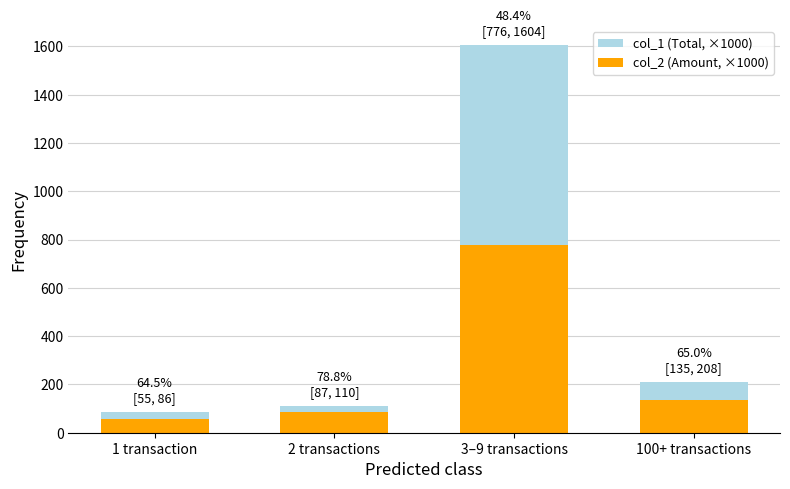

Reading left to right, list all the values displayed in this chart.

col_1 (Total, ×1000): 86.0	110.0	1604.0	208.0
col_2 (Amount, ×1000): 55.5	86.7	776.4	135.2